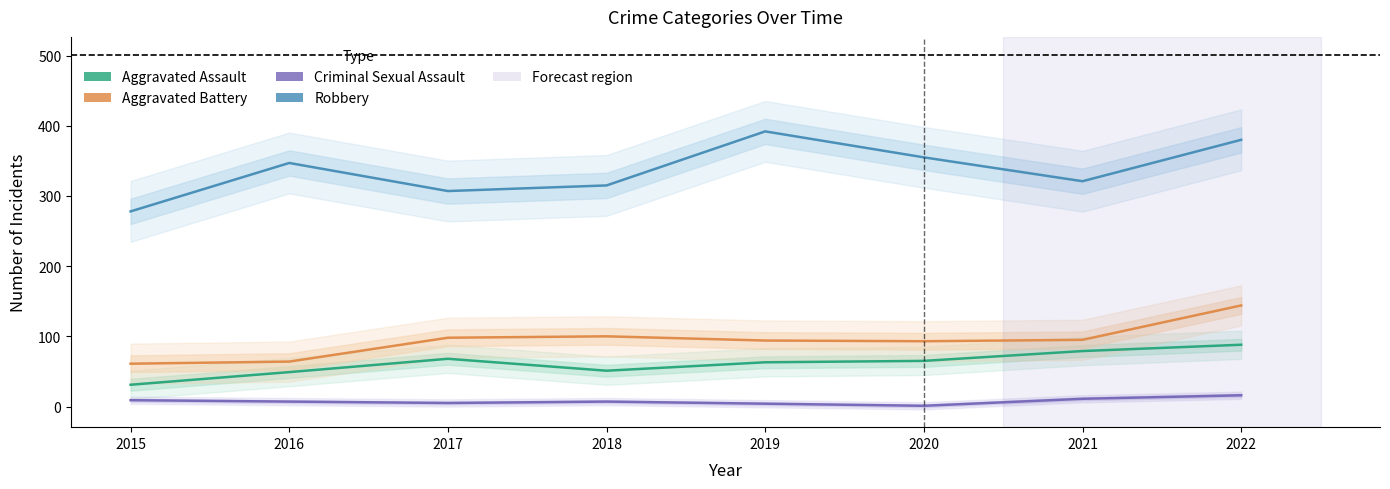

What is the greatest value displayed?

392